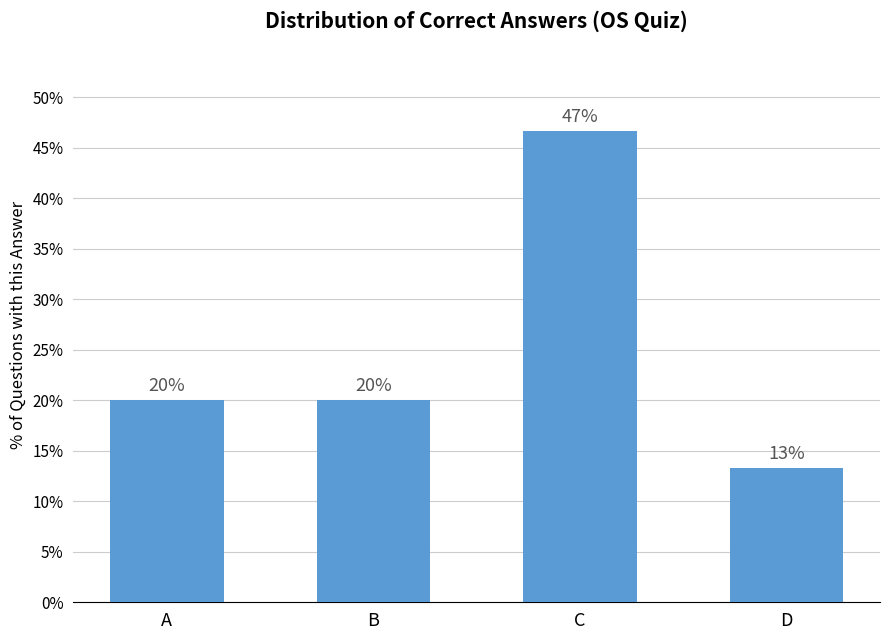

What is the ratio of the value at A to the value at C?

0.4